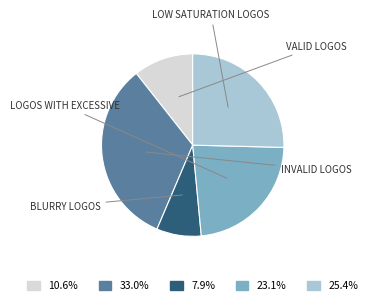

Is there any slice that represents more than half of the pie?

No